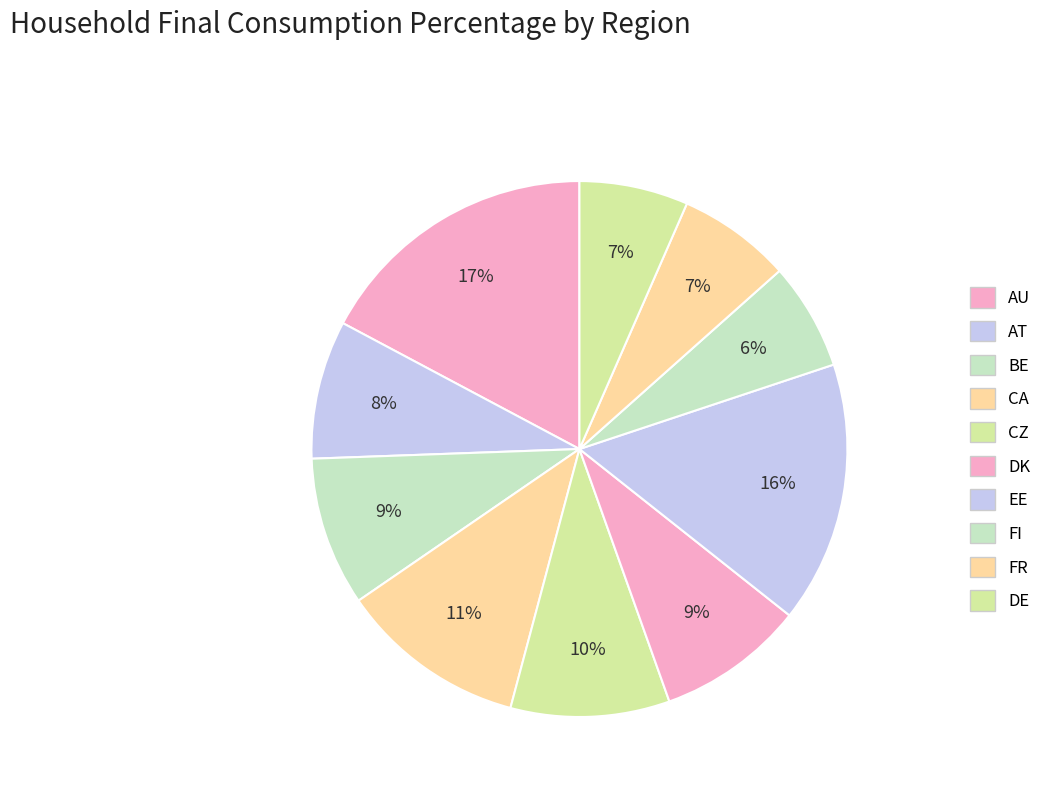

Does FR represent more than half of the total?

No